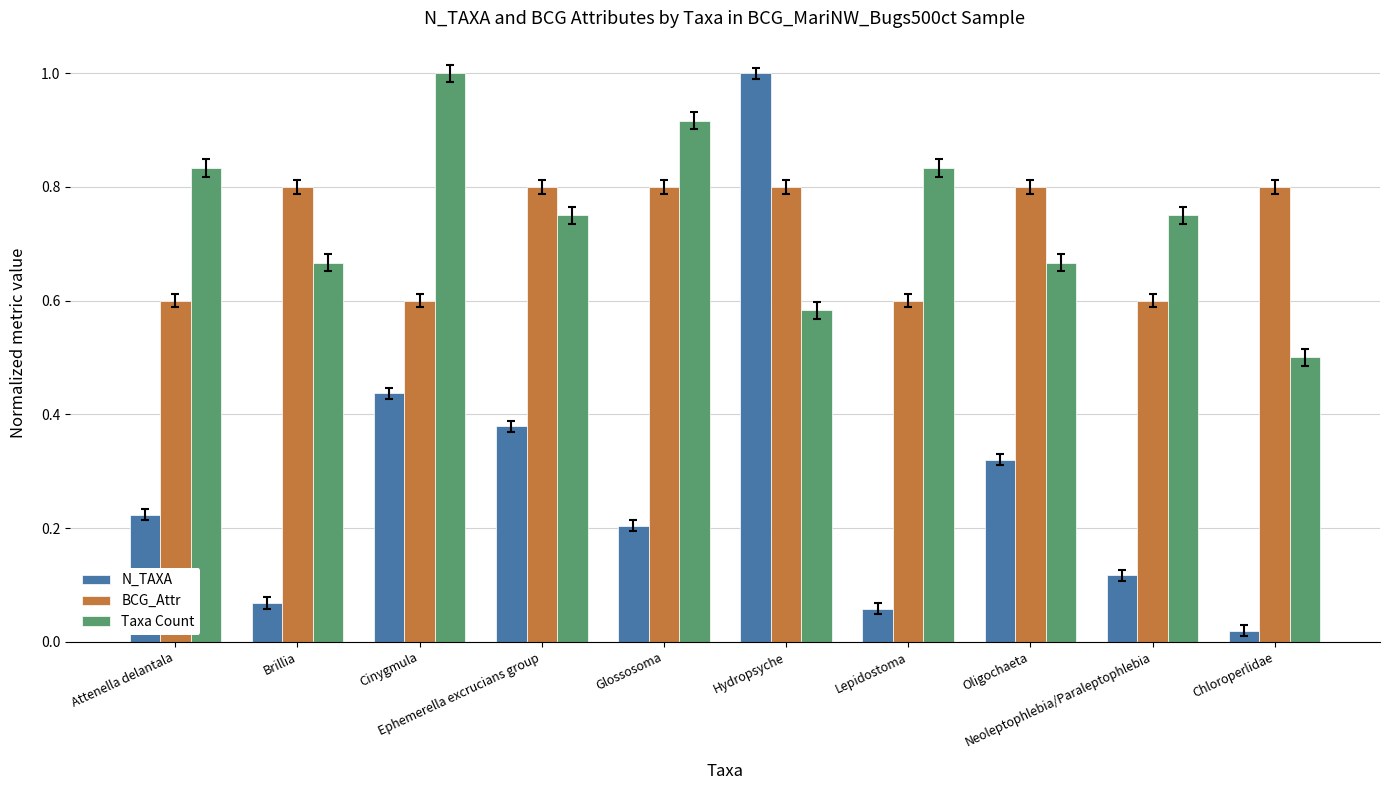

At how many categories does at least one series exceed 0?

10